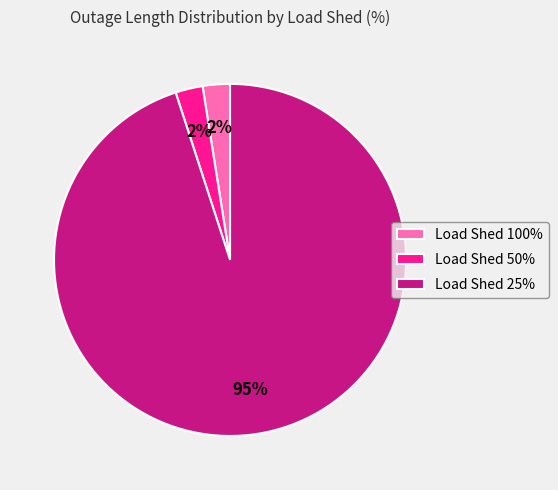

How many segments does this pie chart have?

3